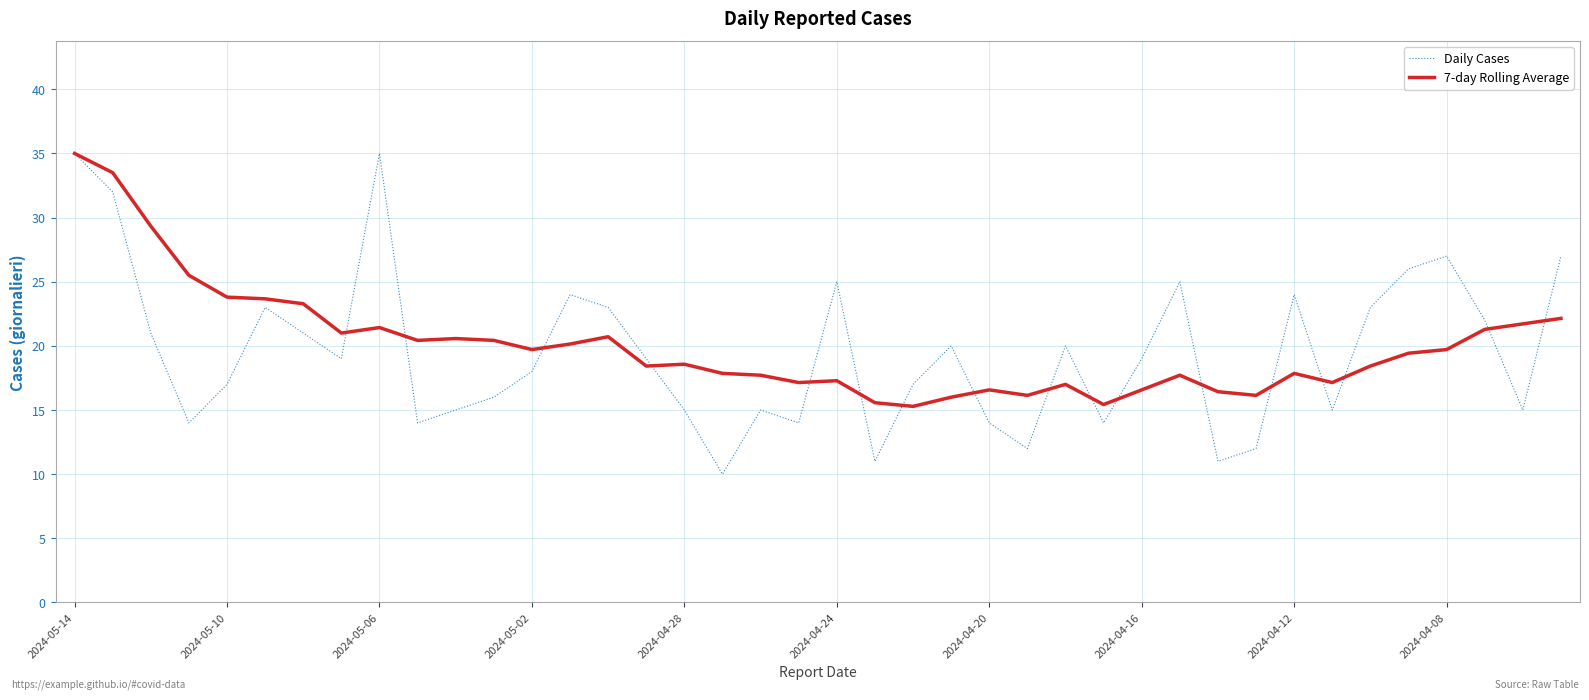

Which series has the widest spread of values?

Daily Cases